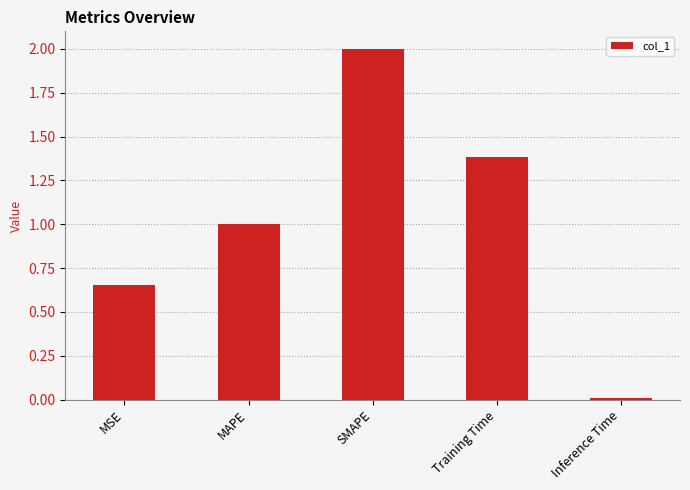

Rank the categories by value from lowest to highest.

Inference Time, MSE, MAPE, Training Time, SMAPE